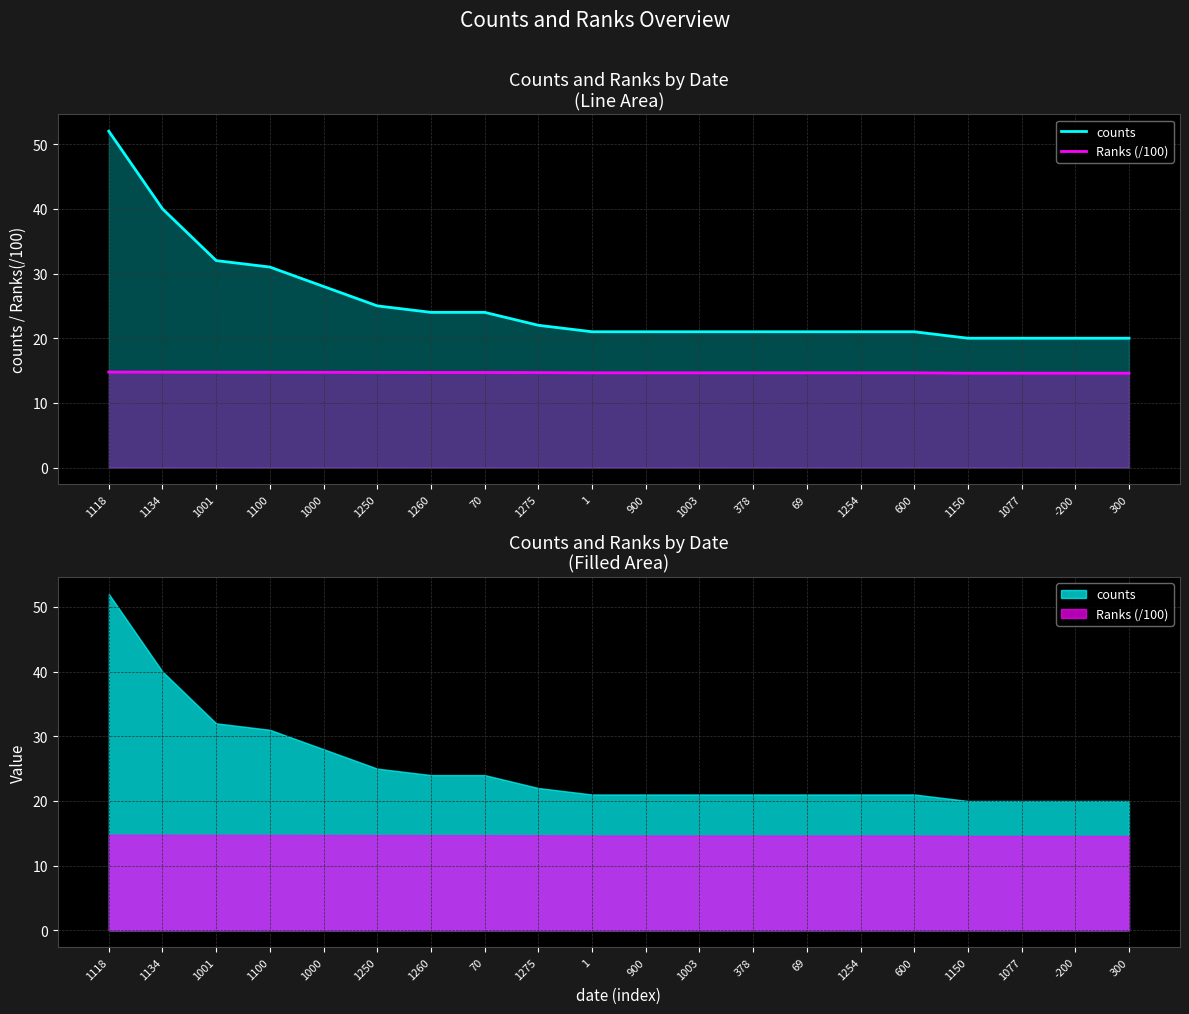

Is the value of Ranks (/100) at 1254 greater than the value of counts at 1000?

No